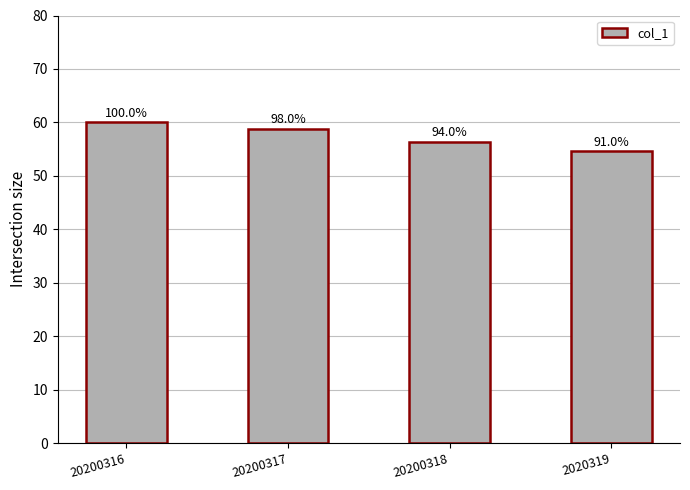

Does the chart contain any negative values?

No